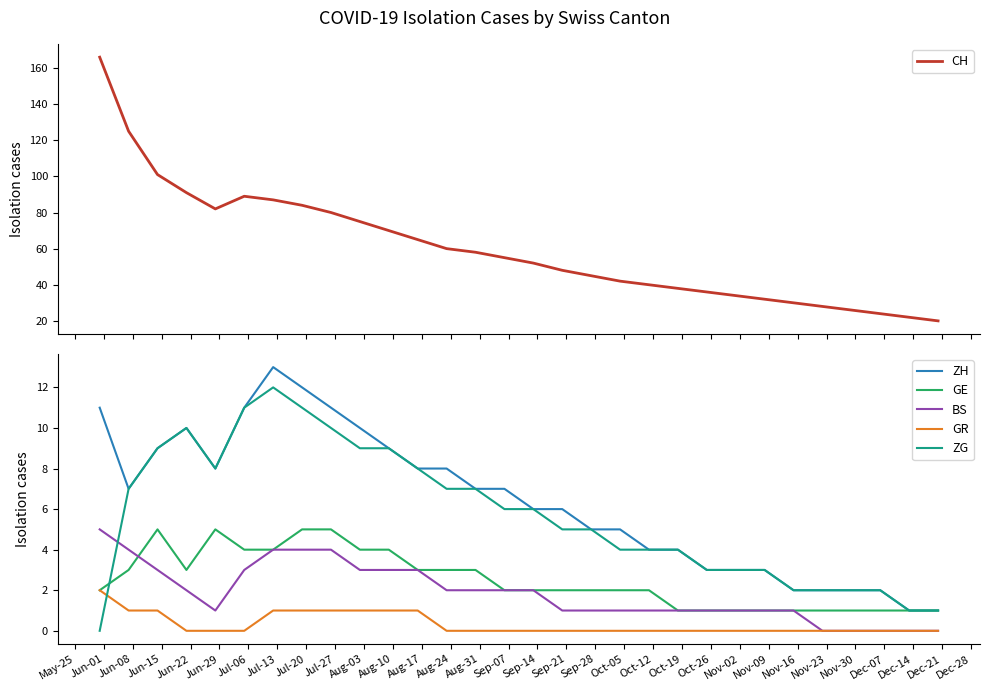

After their last crossing, which series has the higher values: ZG or BS?

ZG